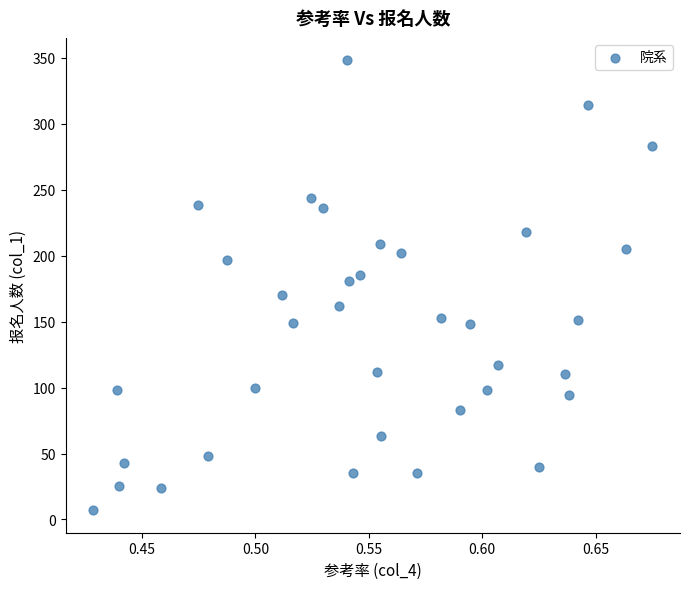

What is the range of Y values (max minus min)?

341